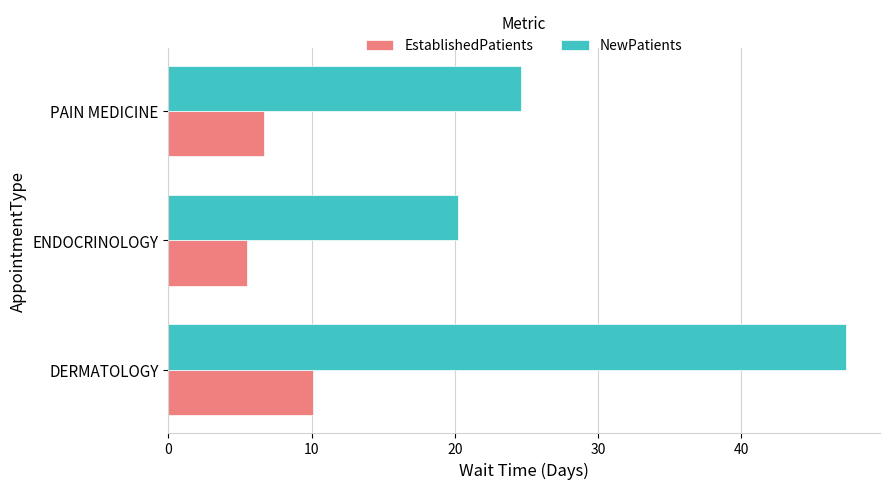

What is the maximum value for EstablishedPatients?

10.1